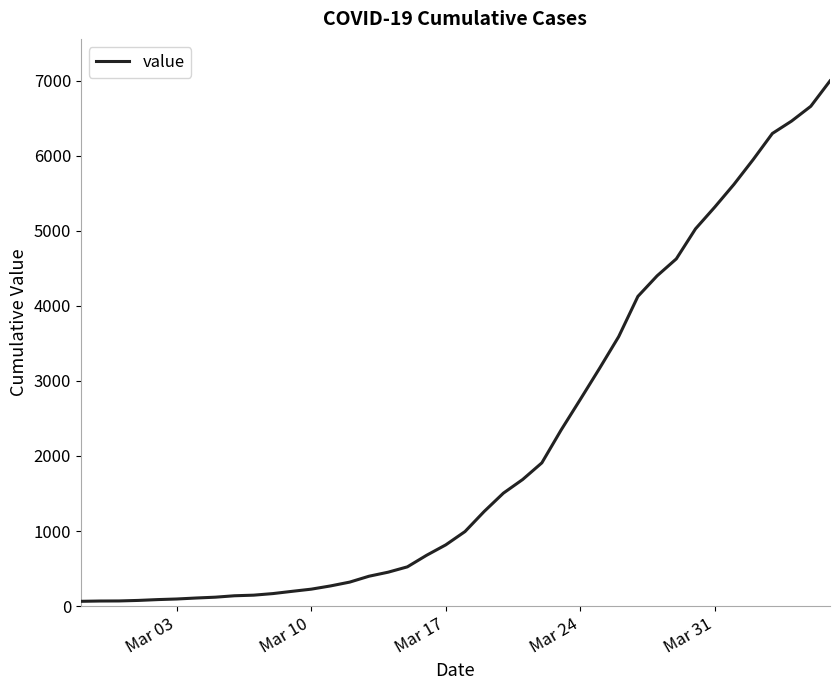

What is the difference between the maximum and minimum values?

6931